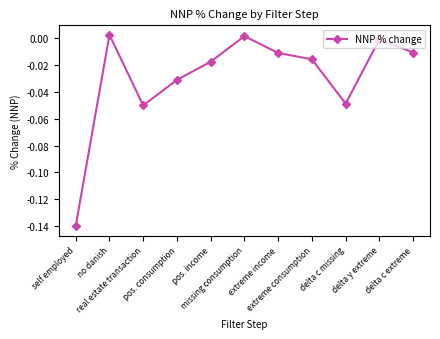

Is this an area chart (filled region under the line)?

No